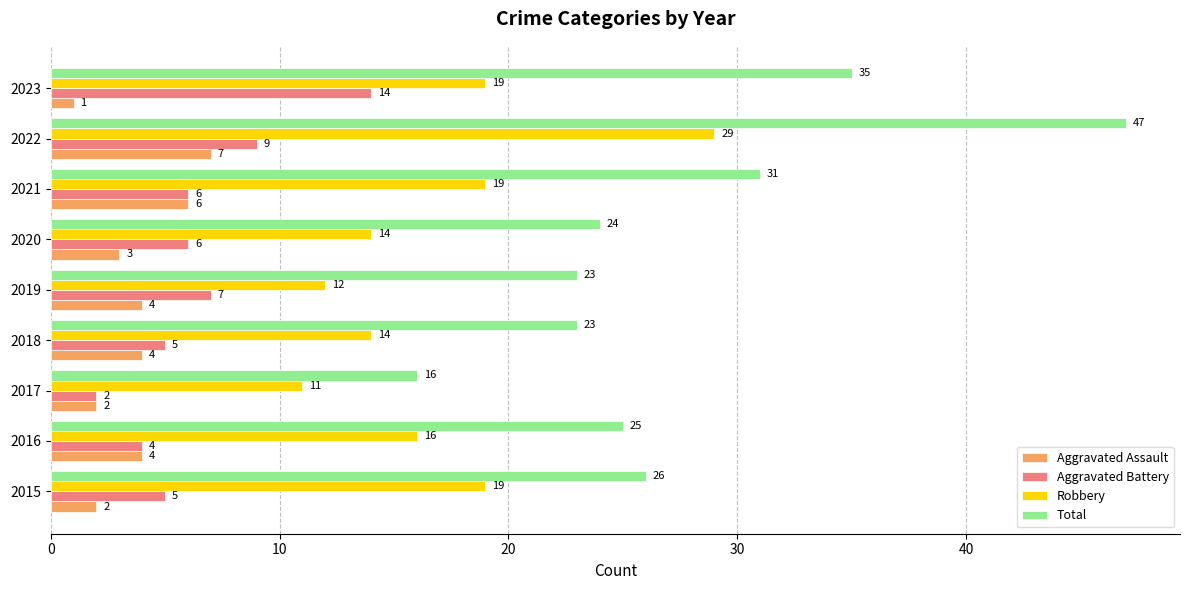

The value of Aggravated Battery at 2020 is 10. True or false?

False